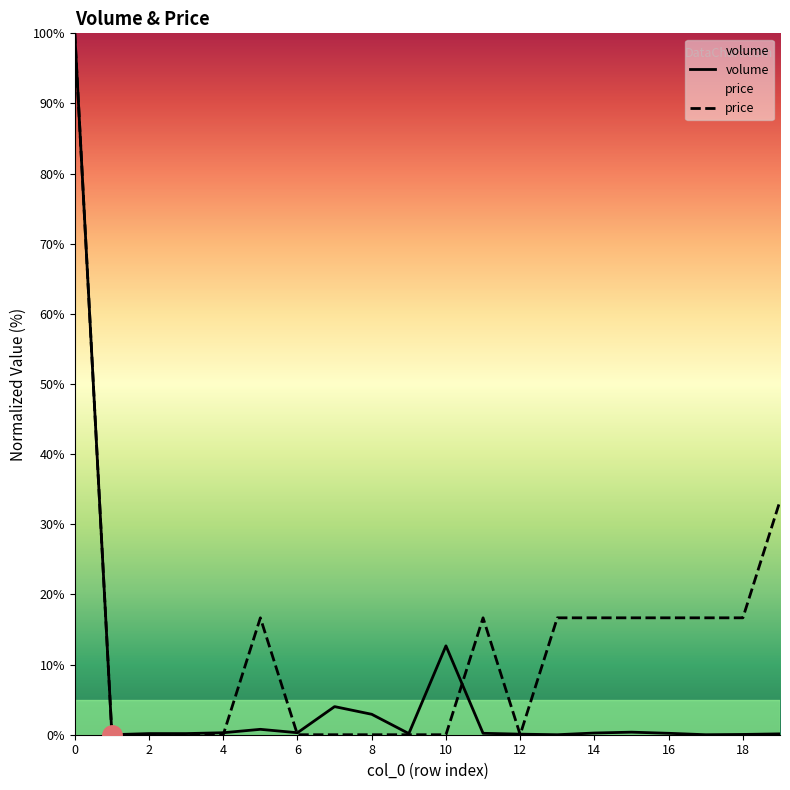

Between 17 and 3, which is larger?

3